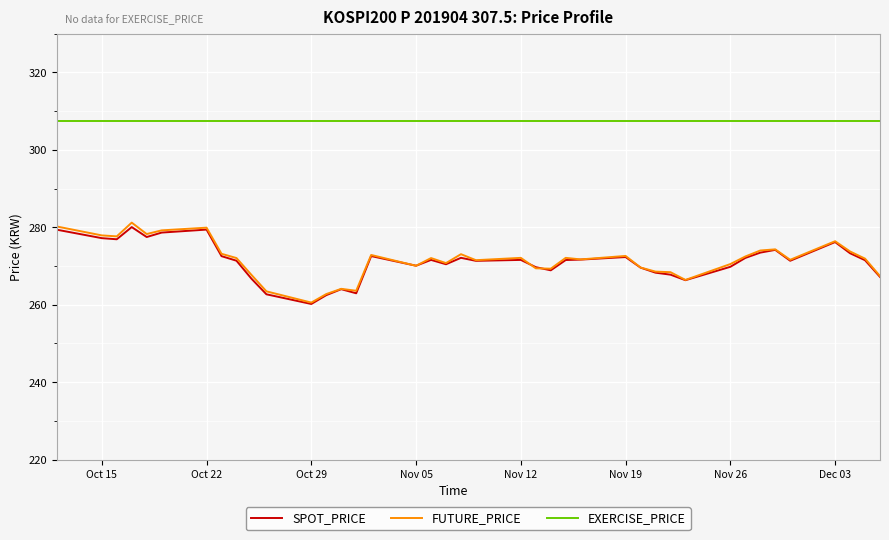

Which series has the largest total across all categories?

EXERCISE_PRICE